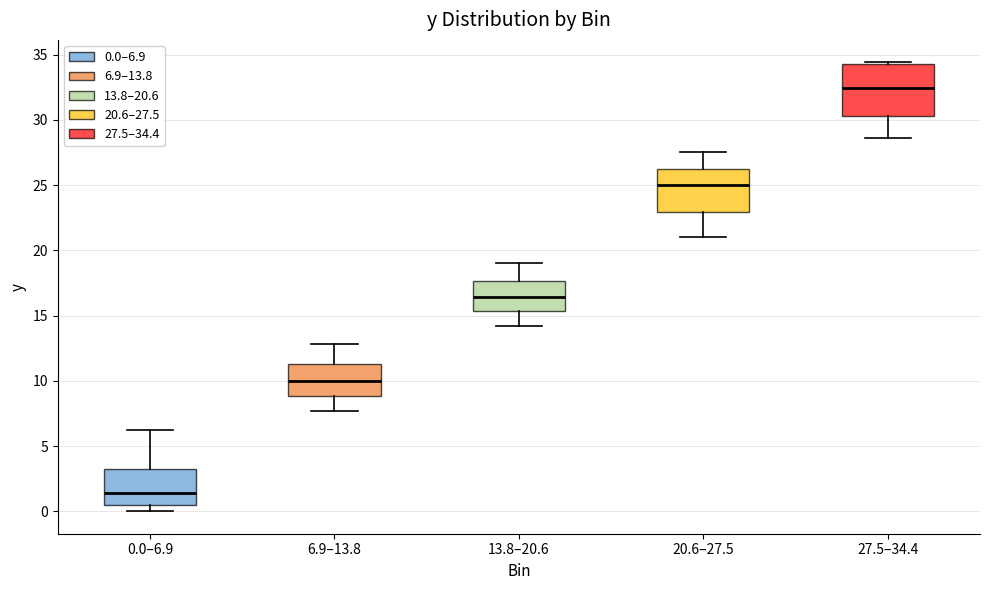

Where is the upper edge of the box for 20.6–27.5 on the y-axis? The values are not printed on the chart, so give them approximately, as read against the axis.

26.0